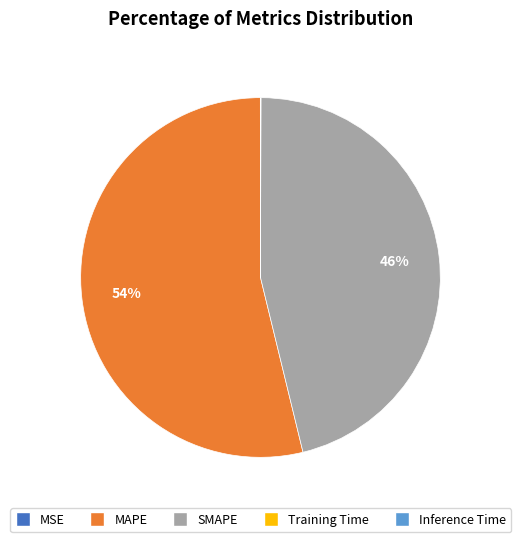

What is the largest slice in the pie chart?

MAPE